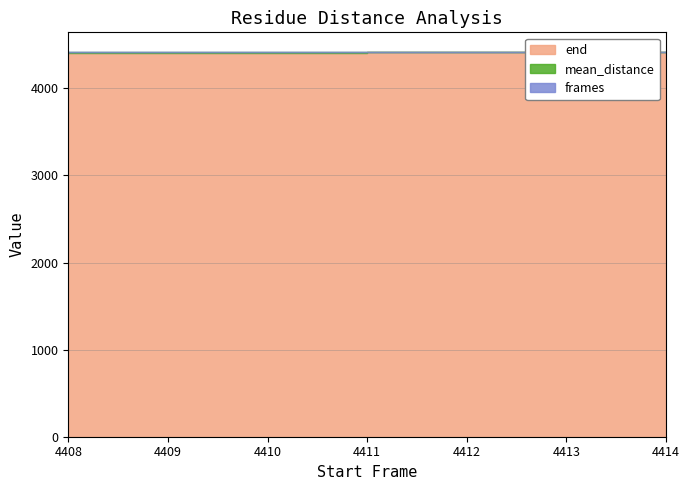

True or false: end has a value of 4408.0 at 4408.

True